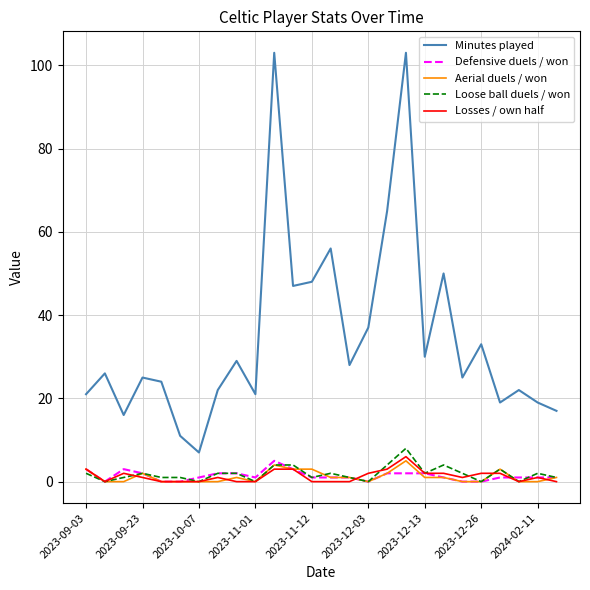

Which series has the widest spread of values?

Minutes played